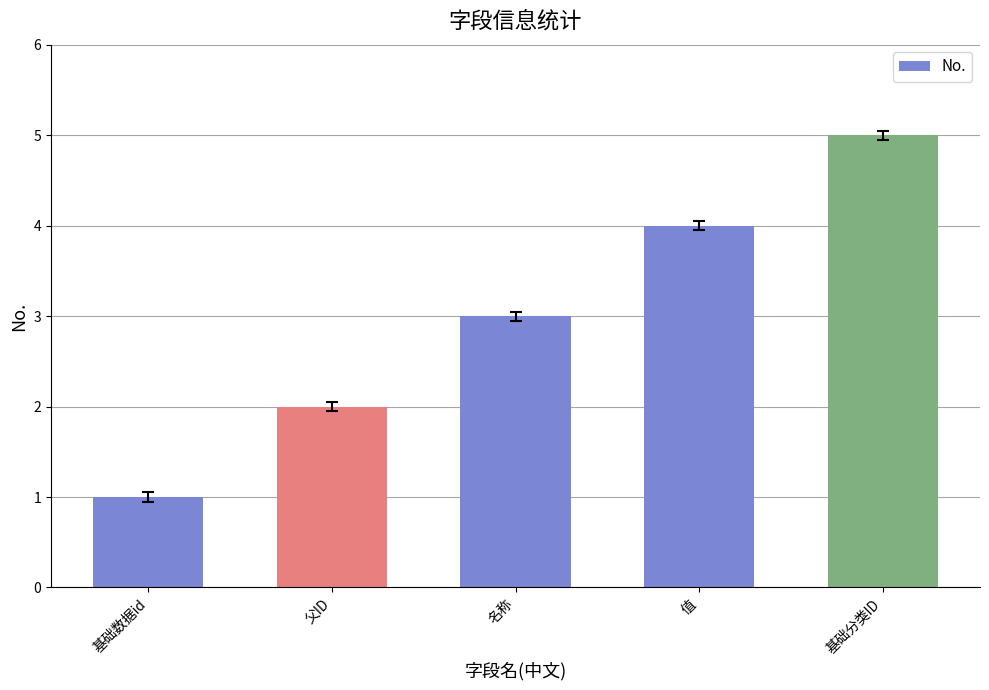

What is the sum of all values?

15